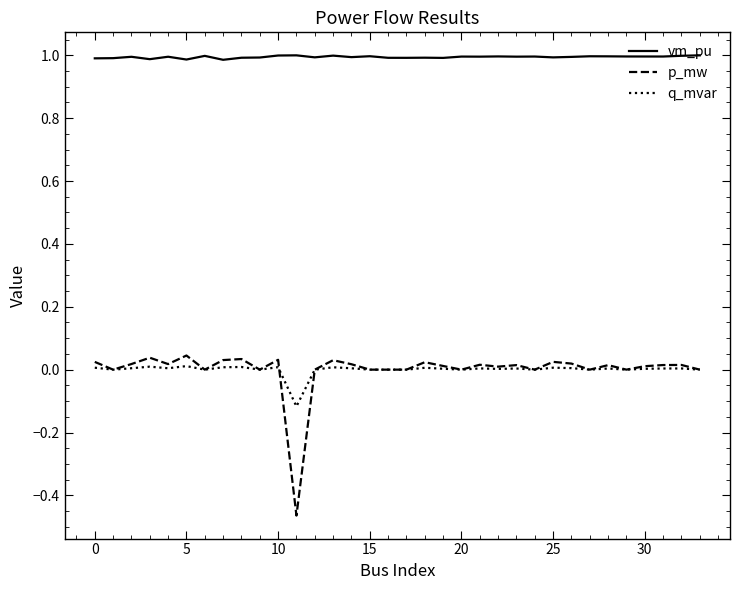

What is the greatest value displayed?

1.0